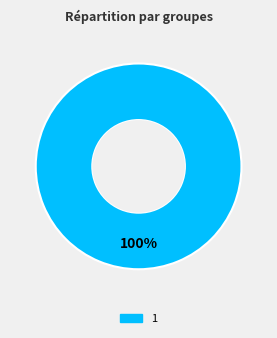

How many segments does this pie chart have?

1